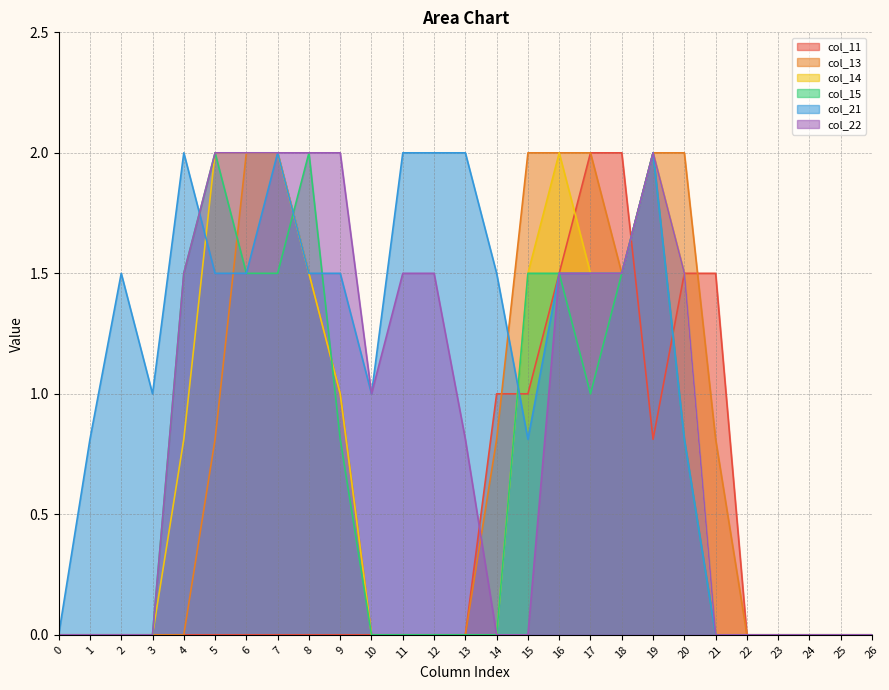

What is the sum of all col_15 values?

17.6